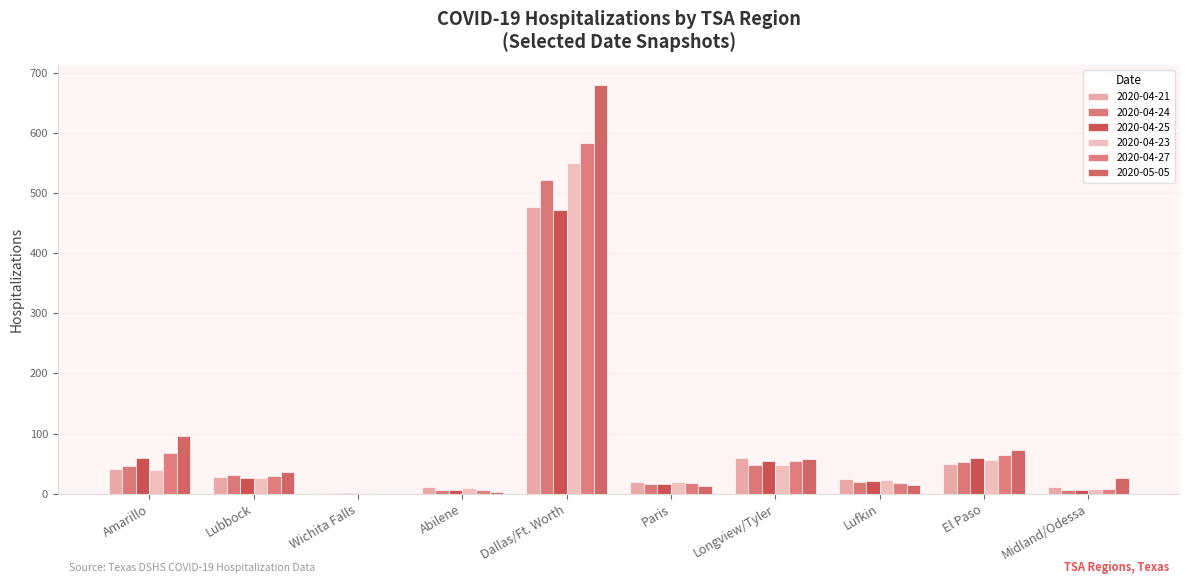

The 2020-04-23 series shows 32 at El Paso. True or false?

False